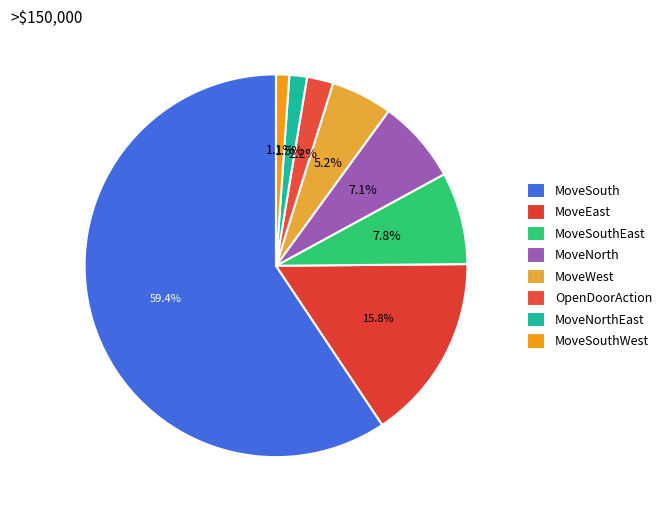

Does MoveSouth account for over 50% of the chart?

Yes